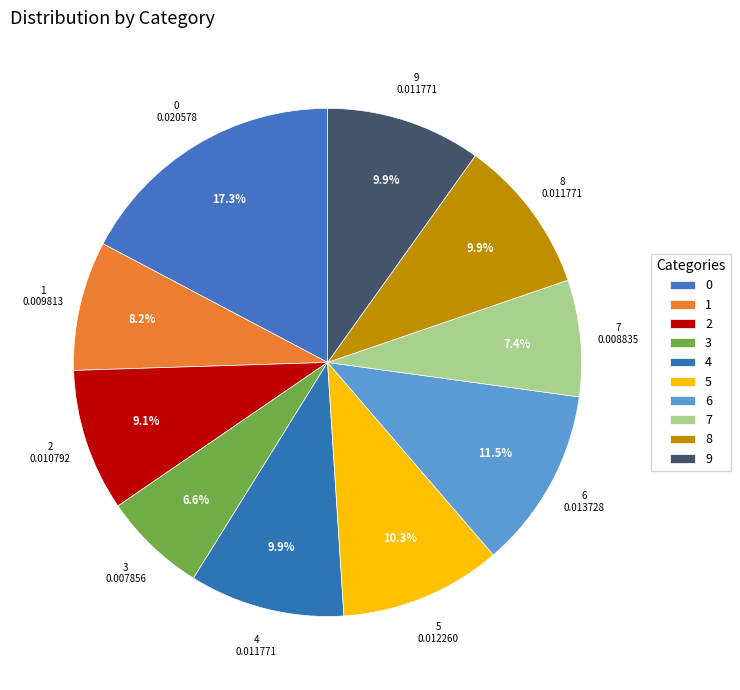

Count the number of slices in the pie.

10